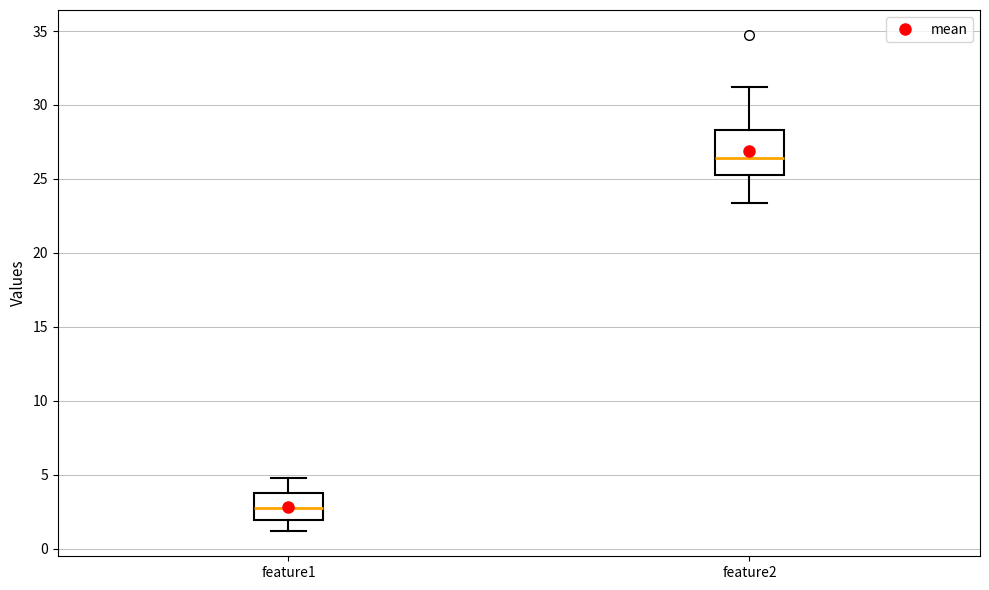

Where is the lower edge of the box for feature1 on the y-axis? The values are not printed on the chart, so give them approximately, as read against the axis.

2.0